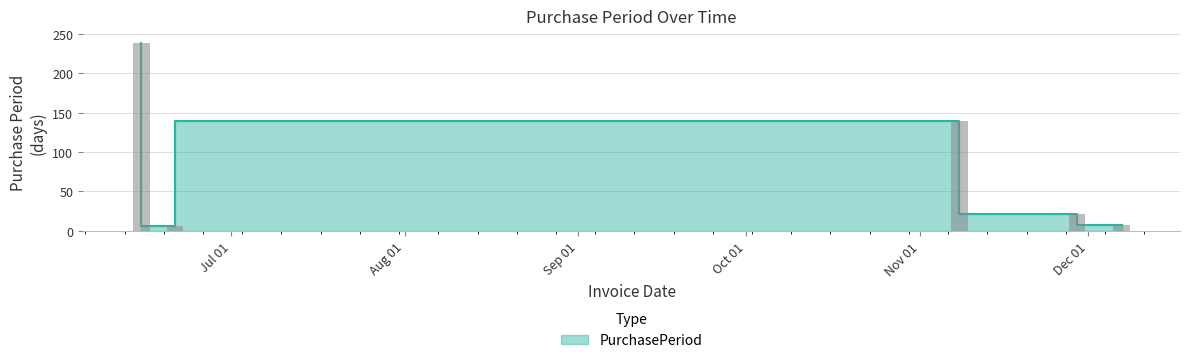

Reading left to right, extract all data points from this chart.

239	6	140	21	8